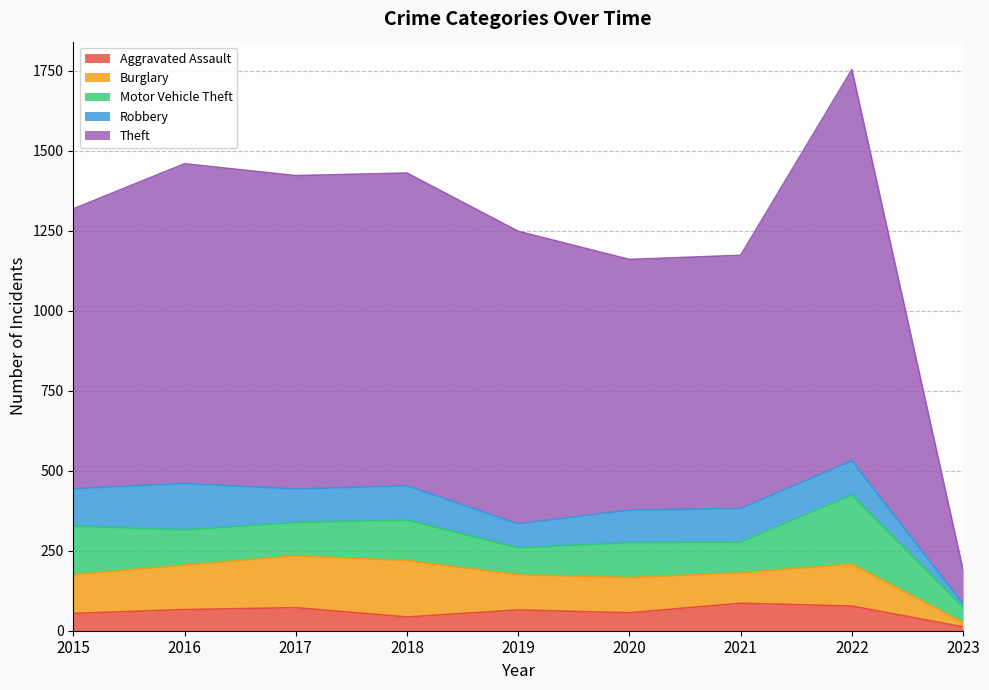

Count the number of categories in the chart.

9